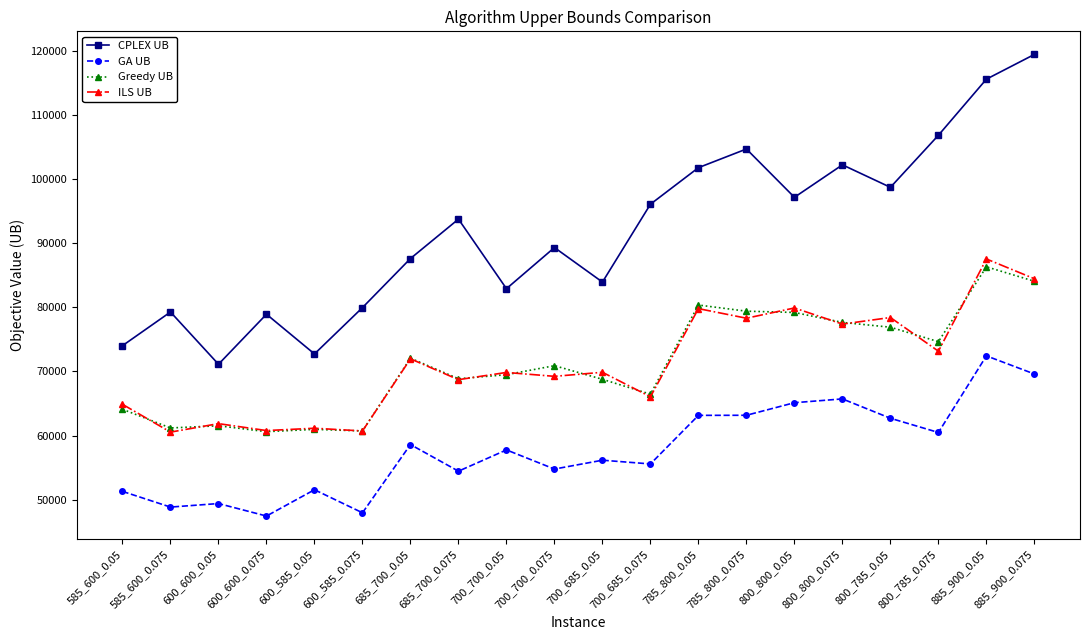

How many lines are shown in the chart?

4